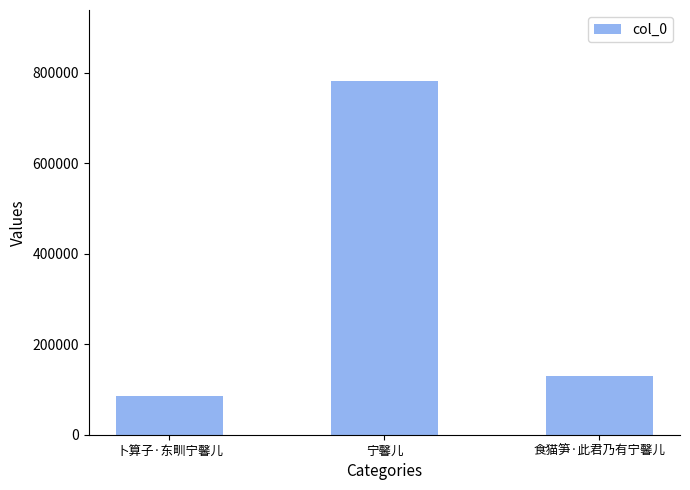

What is the average value?

332766